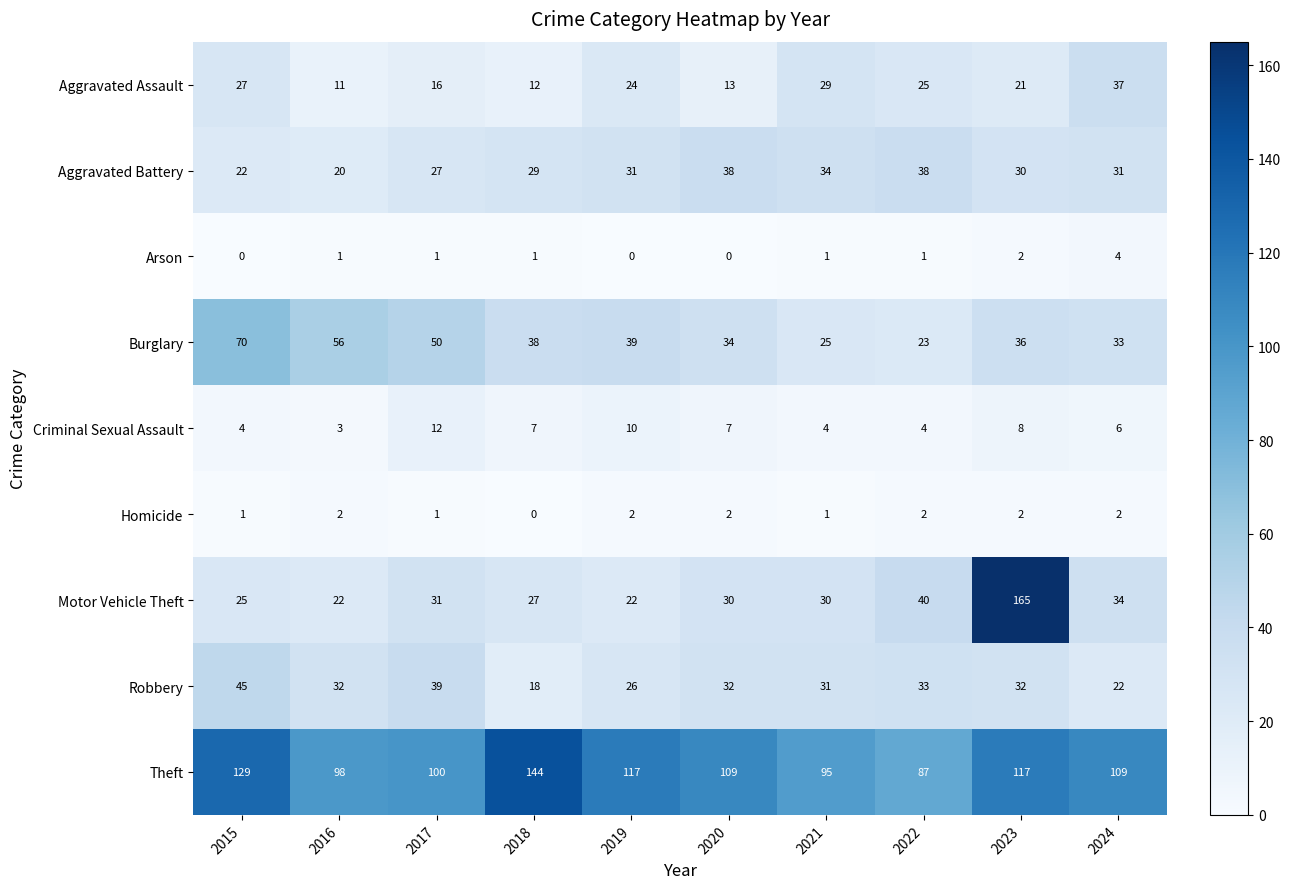

What is the lowest value of the Robbery series?

18